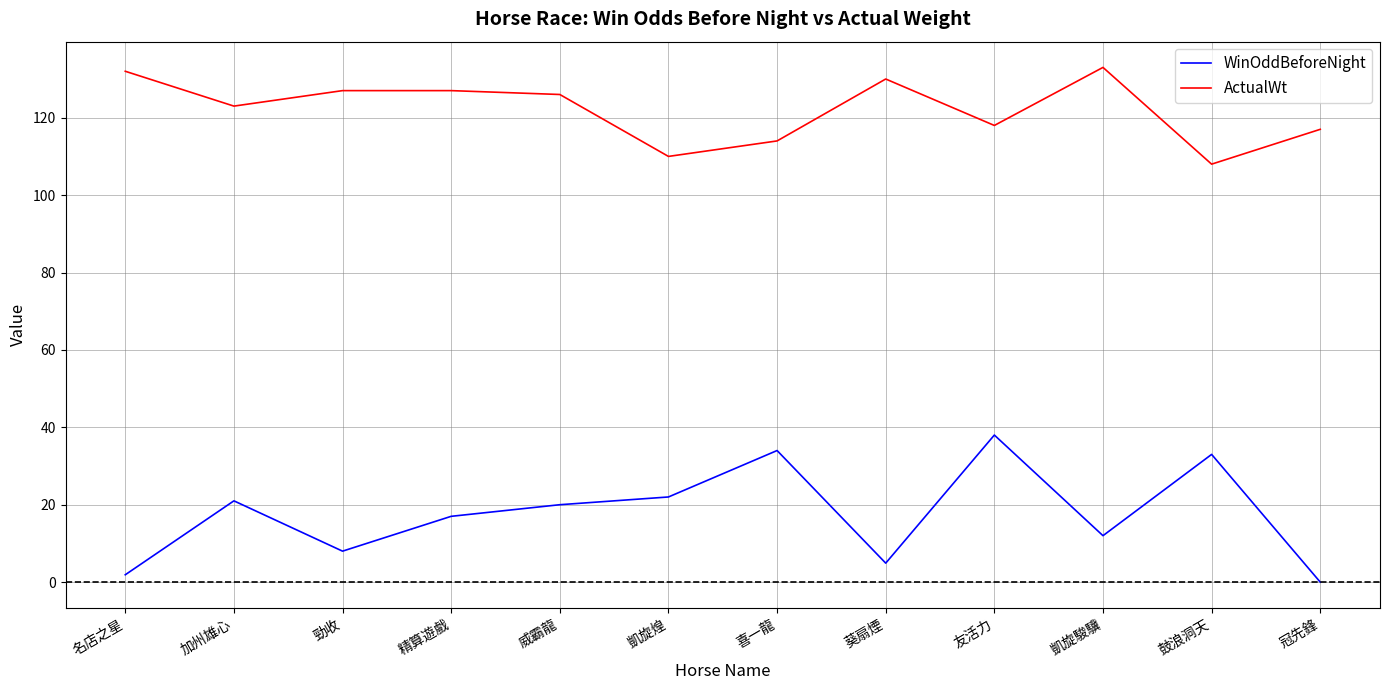

Is it true that WinOddBeforeNight equals 12.9 at 加州雄心?

False